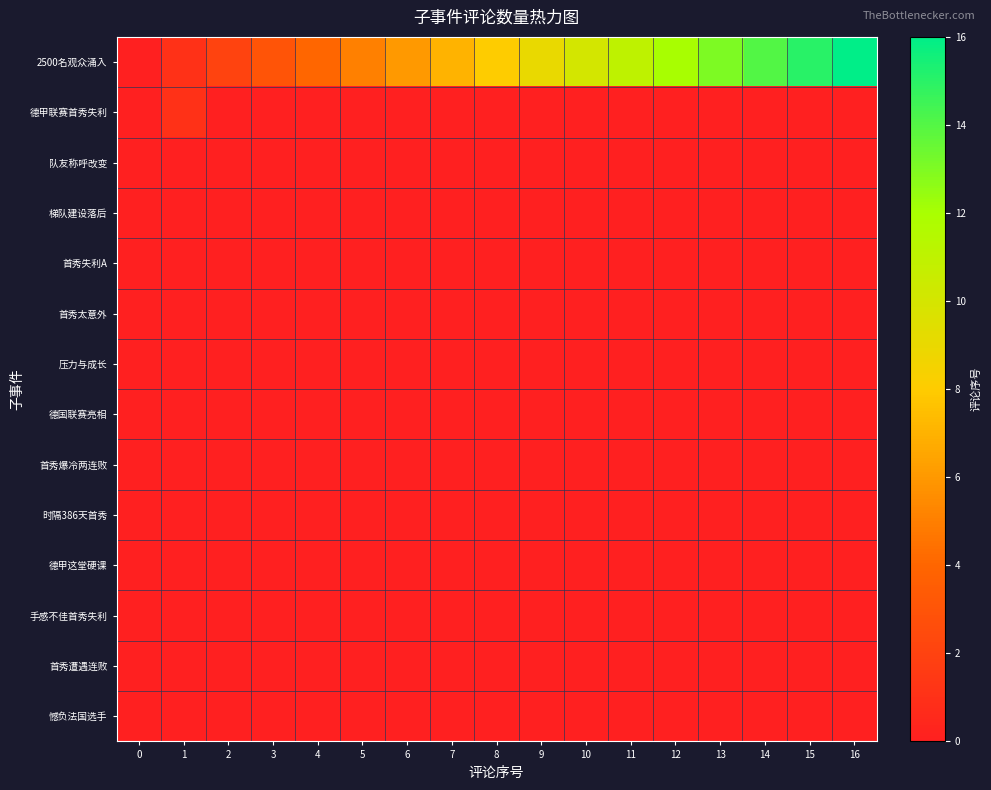

Reading left to right, transcribe all the data shown in this chart.

2500名观众涌入: 0=0	1=1	2=2	3=3	4=4	5=5	6=6	7=7	8=8	9=9	10=10	11=11	12=12	13=13	14=14	15=15	16=16
德甲联赛首秀失利: 0=0	1=1	2=0	3=0	4=0	5=0	6=0	7=0	8=0	9=0	10=0	11=0	12=0	13=0	14=0	15=0	16=0
队友称呼改变: 0=0	1=0	2=0	3=0	4=0	5=0	6=0	7=0	8=0	9=0	10=0	11=0	12=0	13=0	14=0	15=0	16=0
梯队建设落后: 0=0	1=0	2=0	3=0	4=0	5=0	6=0	7=0	8=0	9=0	10=0	11=0	12=0	13=0	14=0	15=0	16=0
首秀失利A: 0=0	1=0	2=0	3=0	4=0	5=0	6=0	7=0	8=0	9=0	10=0	11=0	12=0	13=0	14=0	15=0	16=0
首秀太意外: 0=0	1=0	2=0	3=0	4=0	5=0	6=0	7=0	8=0	9=0	10=0	11=0	12=0	13=0	14=0	15=0	16=0
压力与成长: 0=0	1=0	2=0	3=0	4=0	5=0	6=0	7=0	8=0	9=0	10=0	11=0	12=0	13=0	14=0	15=0	16=0
德国联赛亮相: 0=0	1=0	2=0	3=0	4=0	5=0	6=0	7=0	8=0	9=0	10=0	11=0	12=0	13=0	14=0	15=0	16=0
首秀爆冷两连败: 0=0	1=0	2=0	3=0	4=0	5=0	6=0	7=0	8=0	9=0	10=0	11=0	12=0	13=0	14=0	15=0	16=0
时隔386天首秀: 0=0	1=0	2=0	3=0	4=0	5=0	6=0	7=0	8=0	9=0	10=0	11=0	12=0	13=0	14=0	15=0	16=0
德甲这堂硬课: 0=0	1=0	2=0	3=0	4=0	5=0	6=0	7=0	8=0	9=0	10=0	11=0	12=0	13=0	14=0	15=0	16=0
手感不佳首秀失利: 0=0	1=0	2=0	3=0	4=0	5=0	6=0	7=0	8=0	9=0	10=0	11=0	12=0	13=0	14=0	15=0	16=0
首秀遭遇连败: 0=0	1=0	2=0	3=0	4=0	5=0	6=0	7=0	8=0	9=0	10=0	11=0	12=0	13=0	14=0	15=0	16=0
憾负法国选手: 0=0	1=0	2=0	3=0	4=0	5=0	6=0	7=0	8=0	9=0	10=0	11=0	12=0	13=0	14=0	15=0	16=0